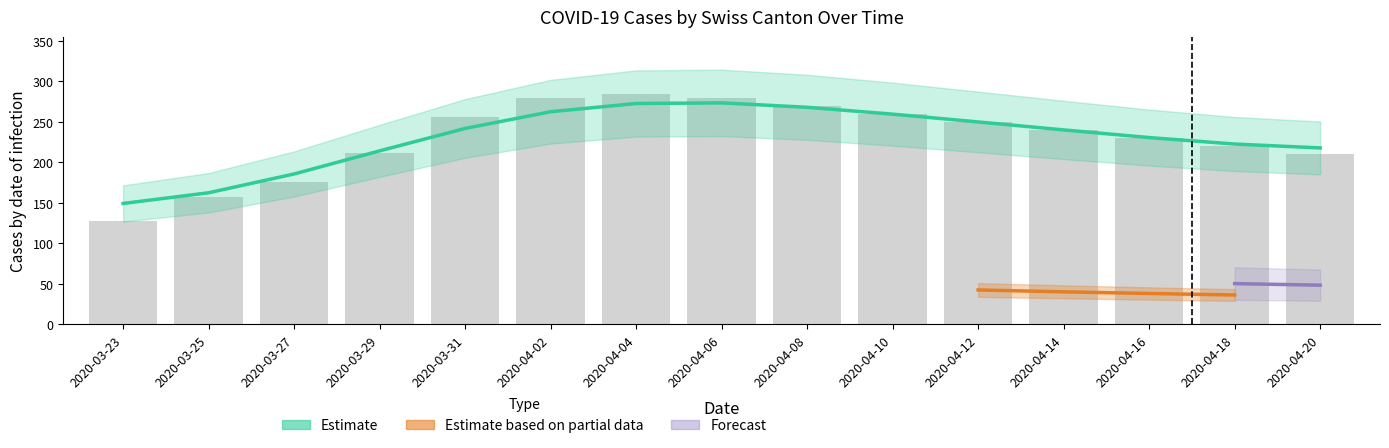

What is the approximate value of CH at 2020-03-29?

211